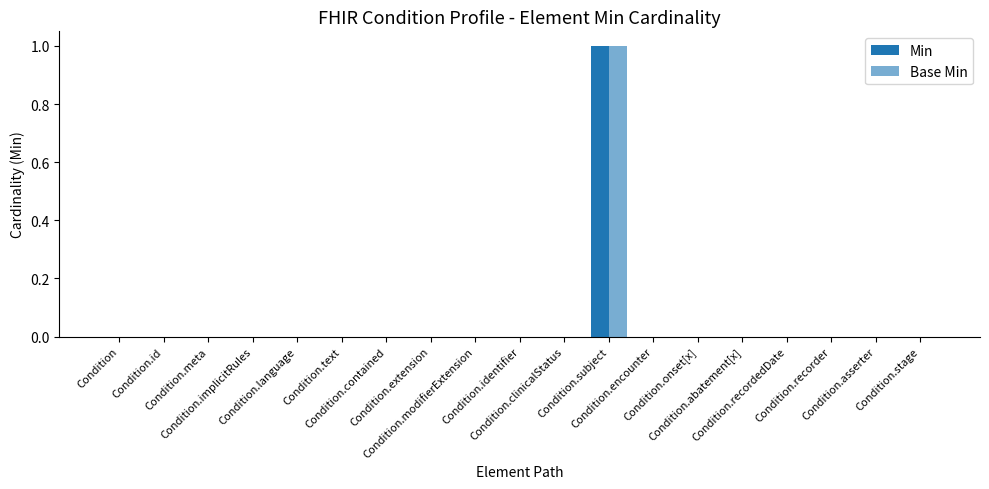

Count the Base Min values in the range 0 to 1.

19